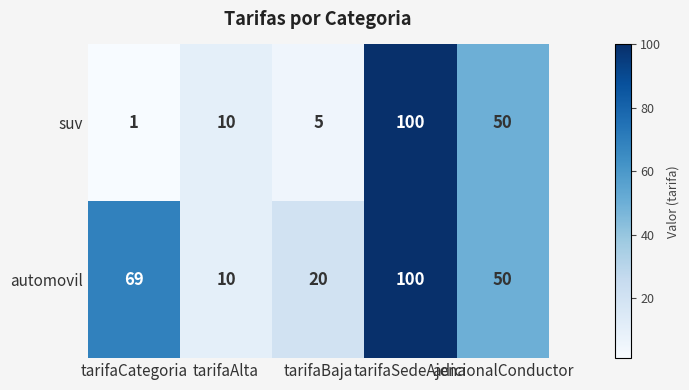

What is the greatest value displayed?

100